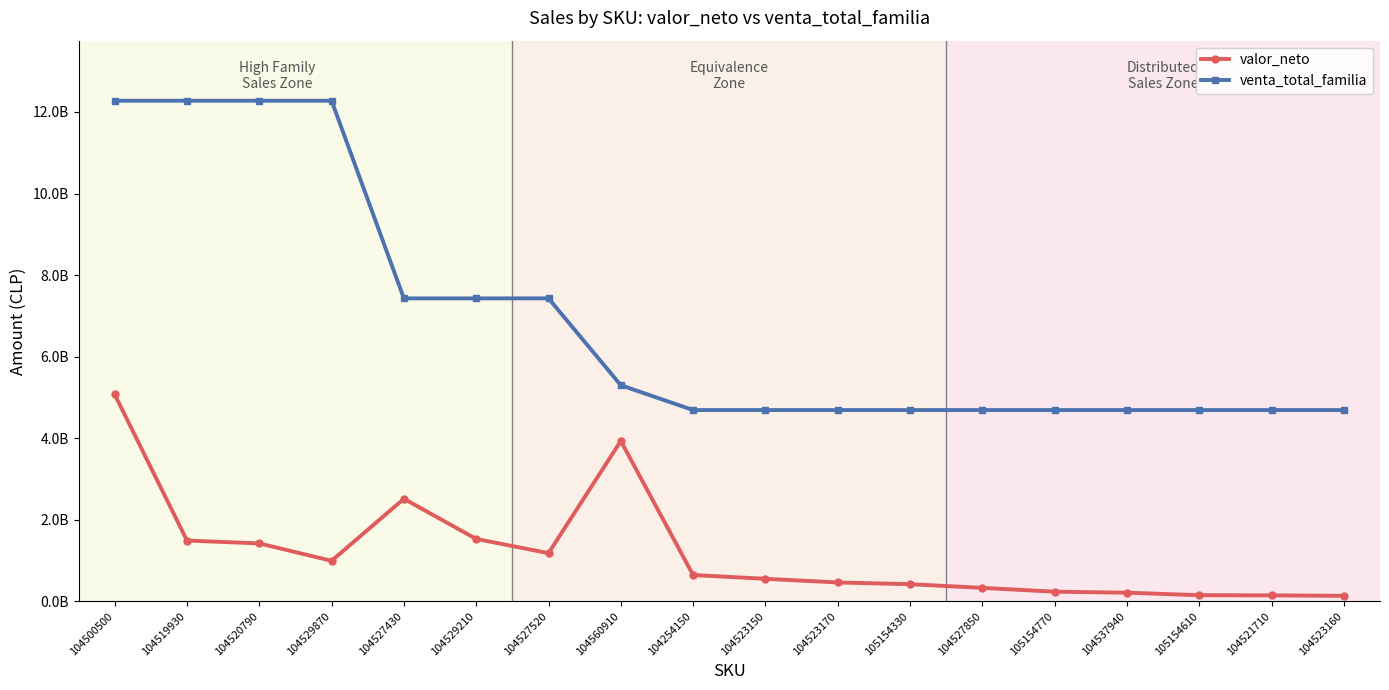

What are all the series names shown in the legend?

valor_neto, venta_total_familia